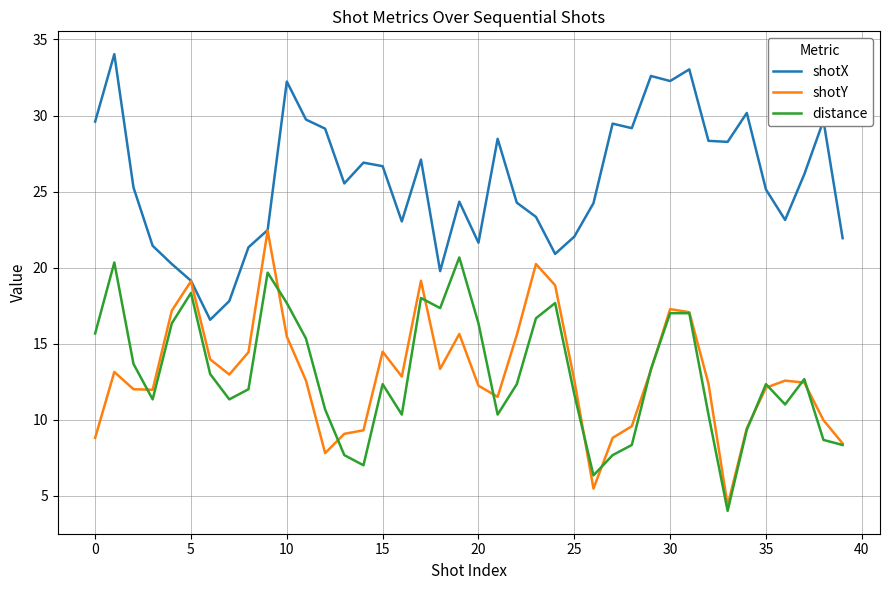

True or false: distance and shotX cross at least once.

False